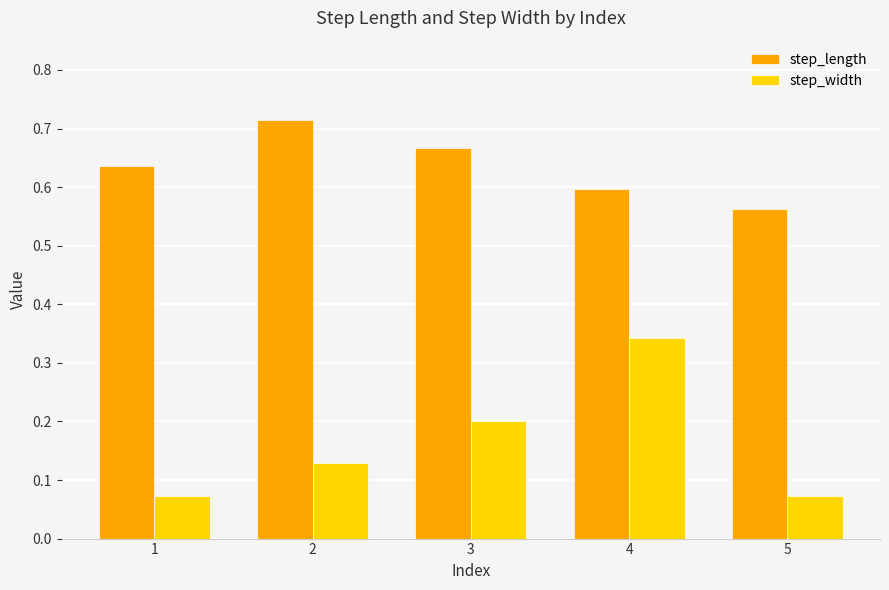

At which label is step_length closest to 0?

5